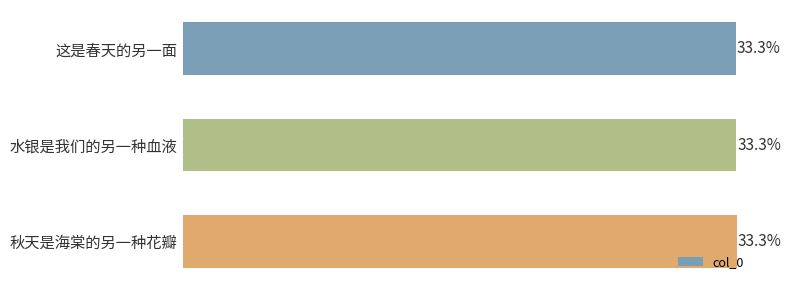

Does the chart contain any negative values?

No